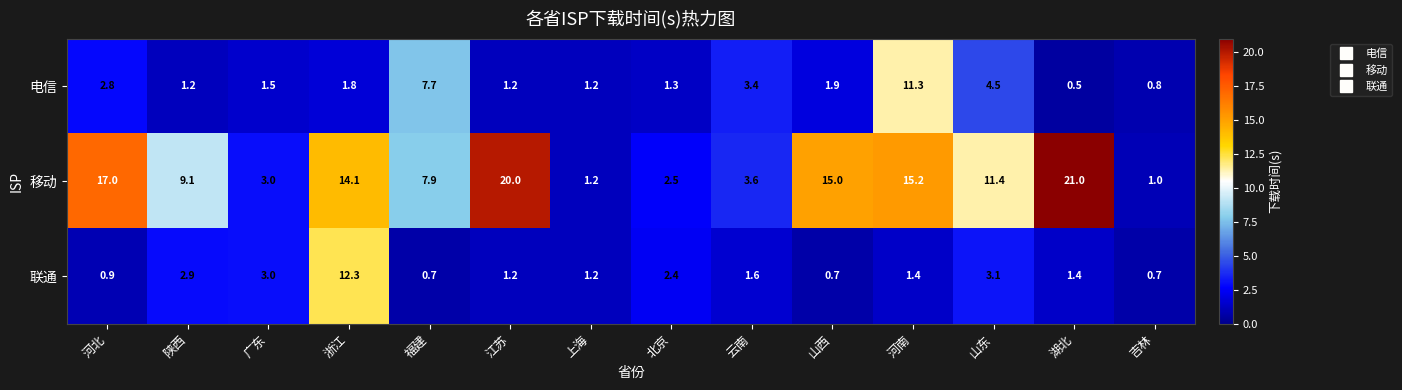

Rank the series by their maximum value, from lowest to highest.

电信, 联通, 移动